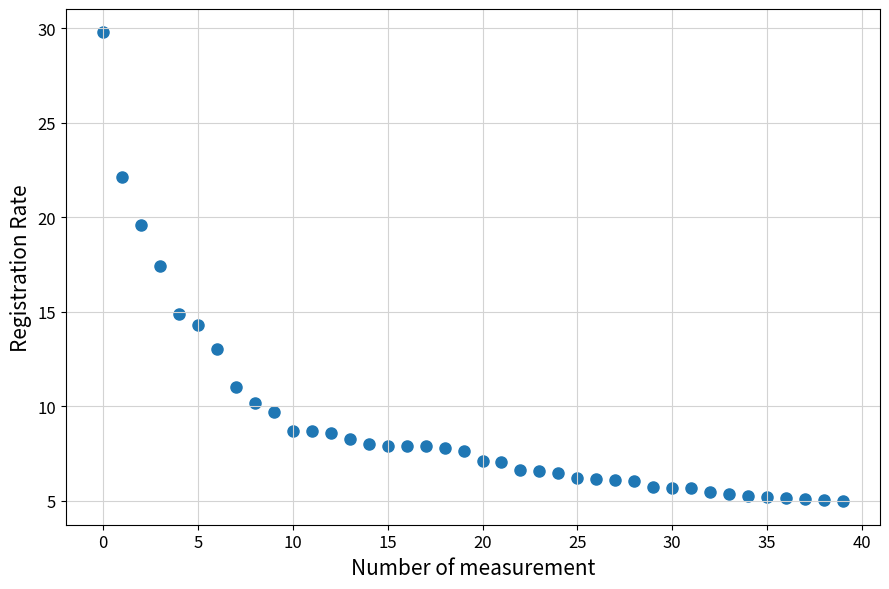

What is the range of Y values (max minus min)?

24.8